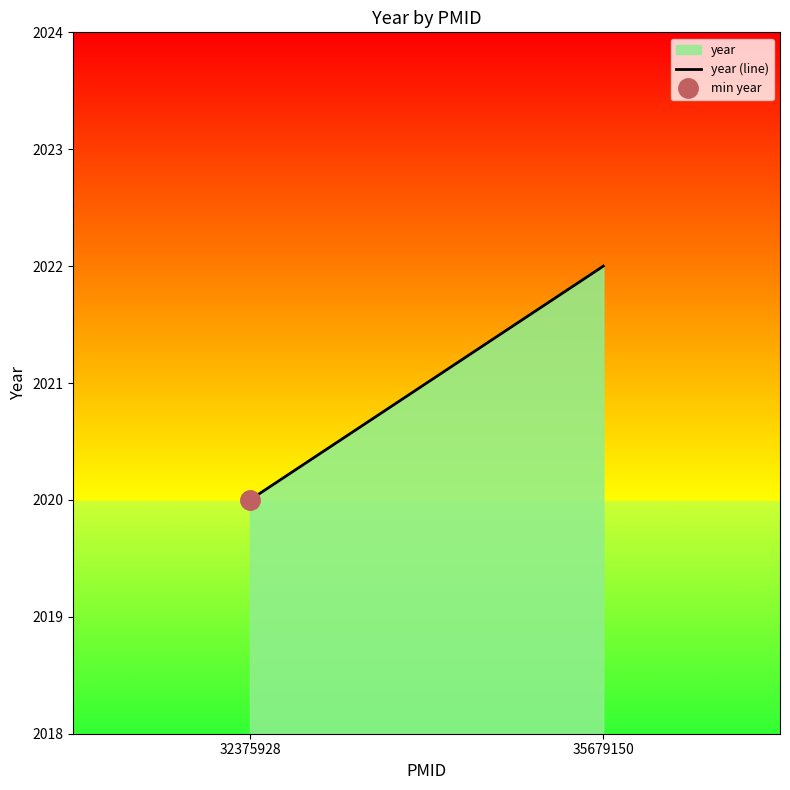

Does the chart display data point markers on the line(s)?

No